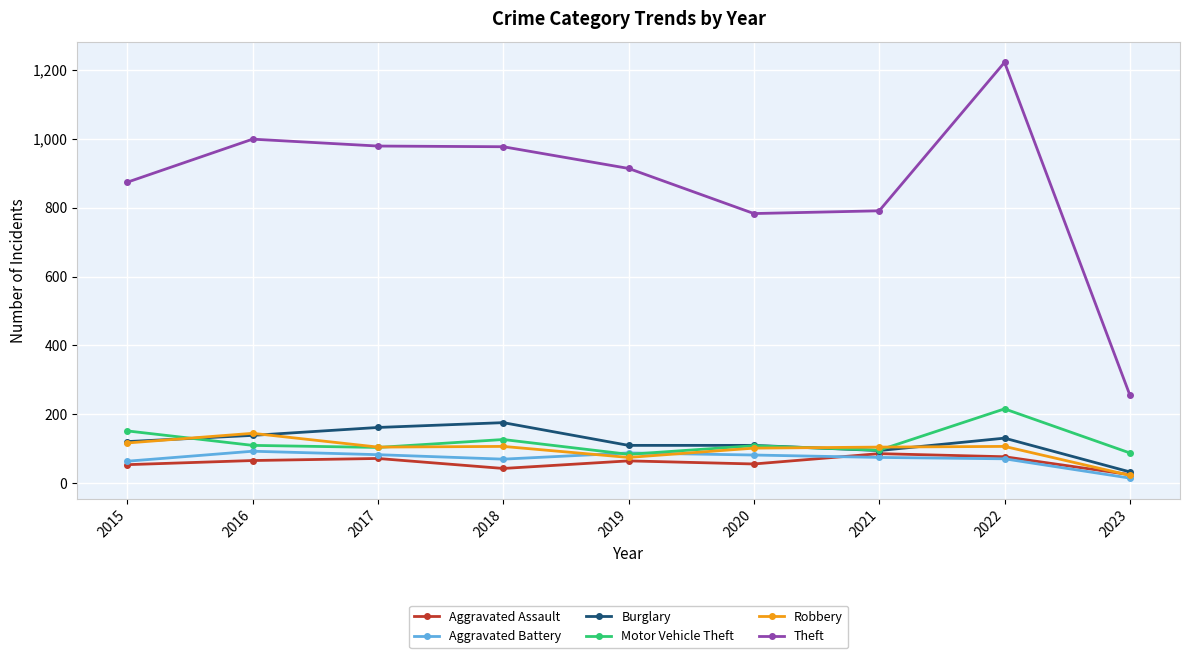

How many values in the Aggravated Assault series are below 65?

4